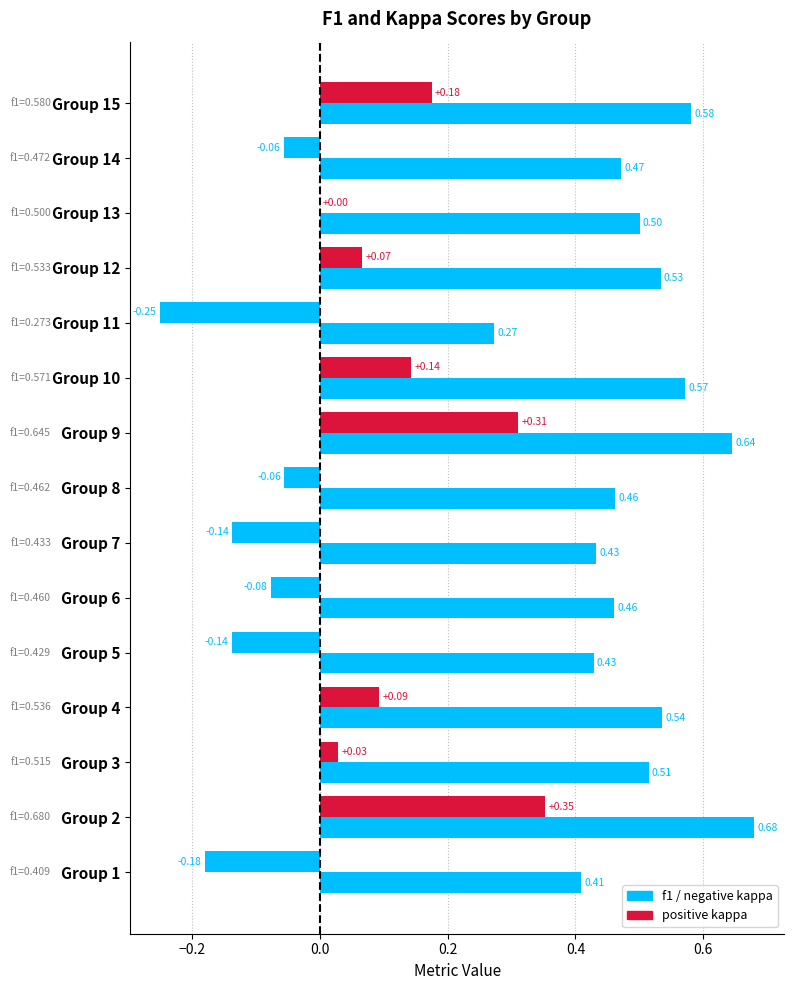

How many distinct data groups are displayed?

2